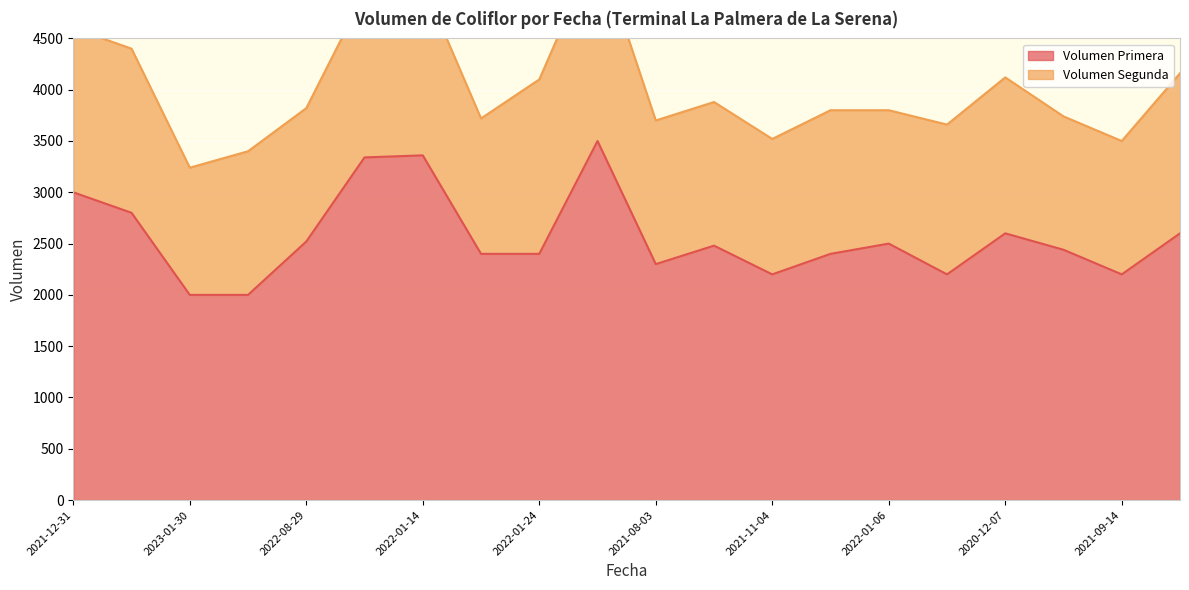

List the labels in order of value, largest first.

2021-10-29, 2022-01-14, 2021-06-11, 2021-12-31, 2021-02-03, 2020-12-07, 2023-01-11, 2022-08-29, 2022-01-06, 2022-12-30, 2022-07-07, 2022-06-28, 2022-01-24, 2022-11-10, 2021-08-03, 2021-11-04, 2023-02-06, 2021-09-14, 2023-01-30, 2021-01-26